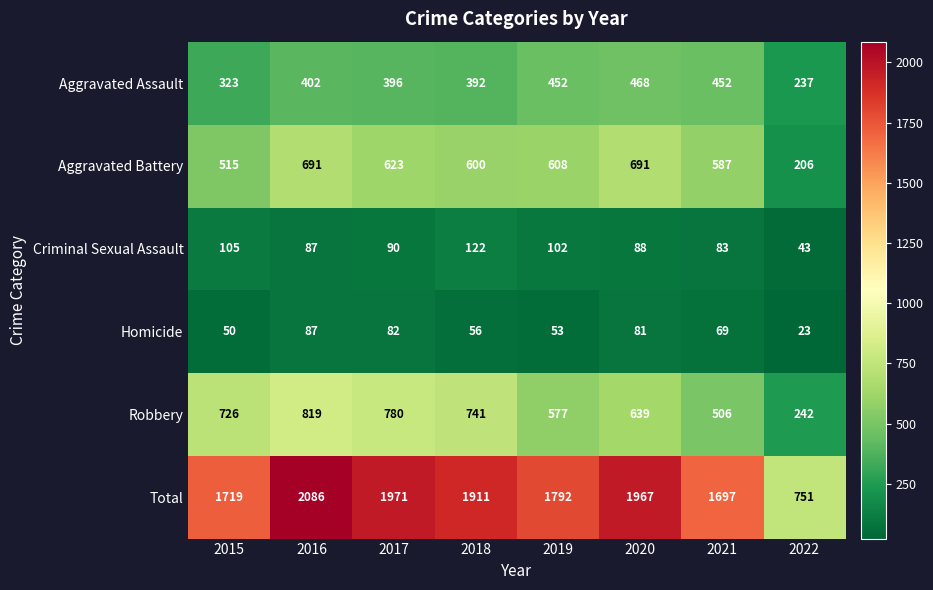

The value of Total at 2019 is 1792. True or false?

True